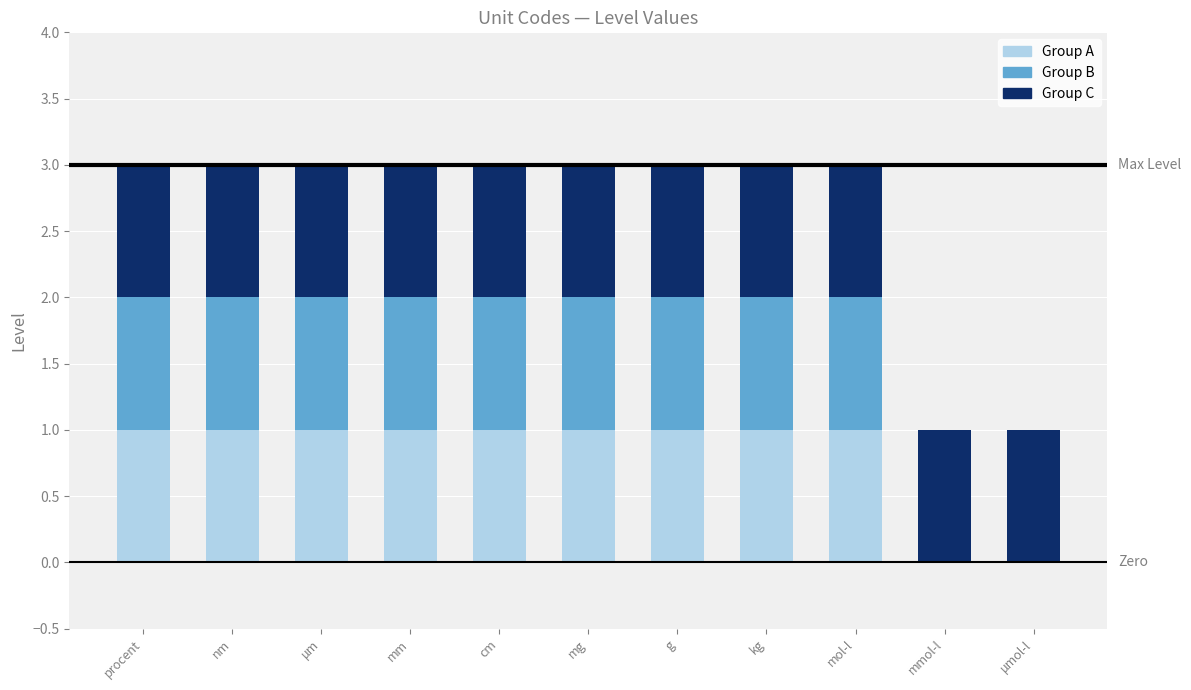

What is the sum of all Group A values?

9